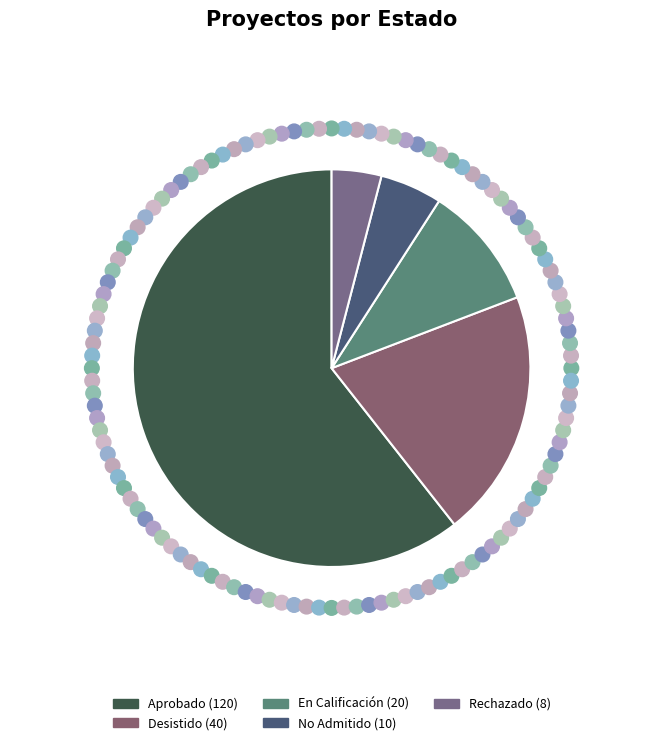

How many slices are in this pie chart?

5